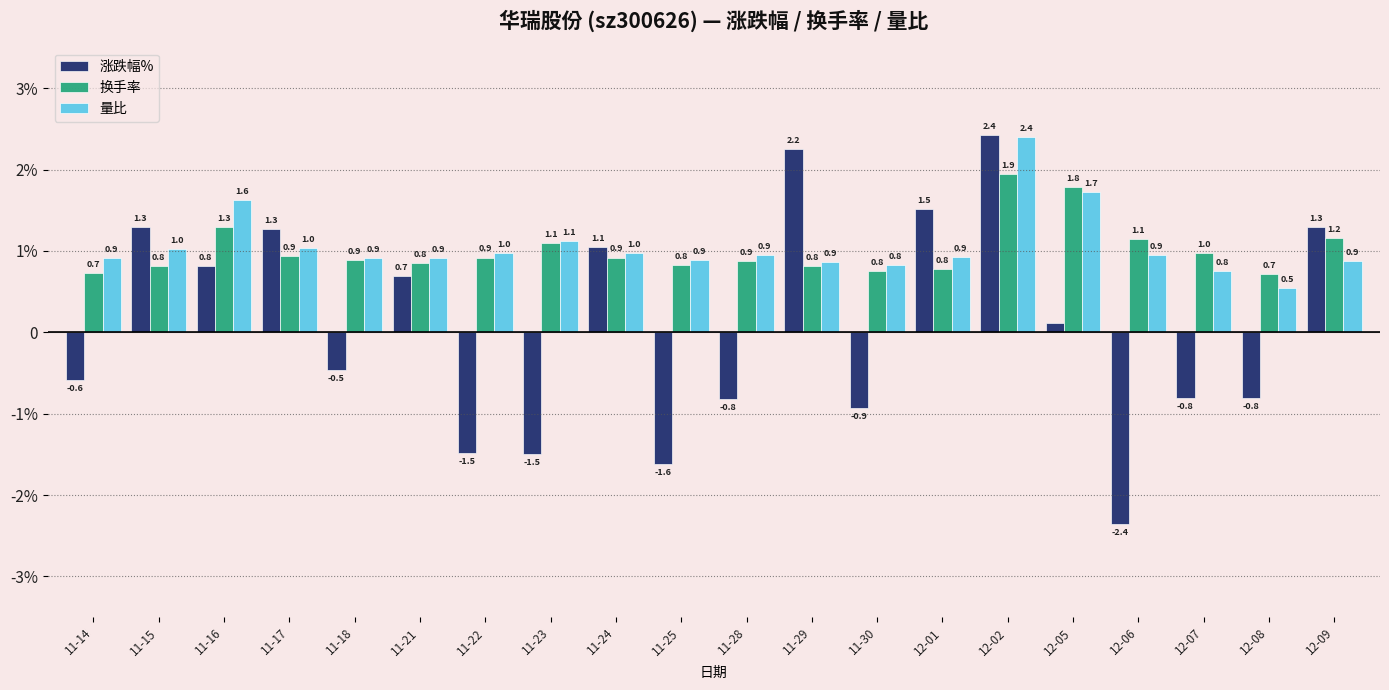

What are all the series names shown in the legend?

涨跌幅%, 换手率, 量比